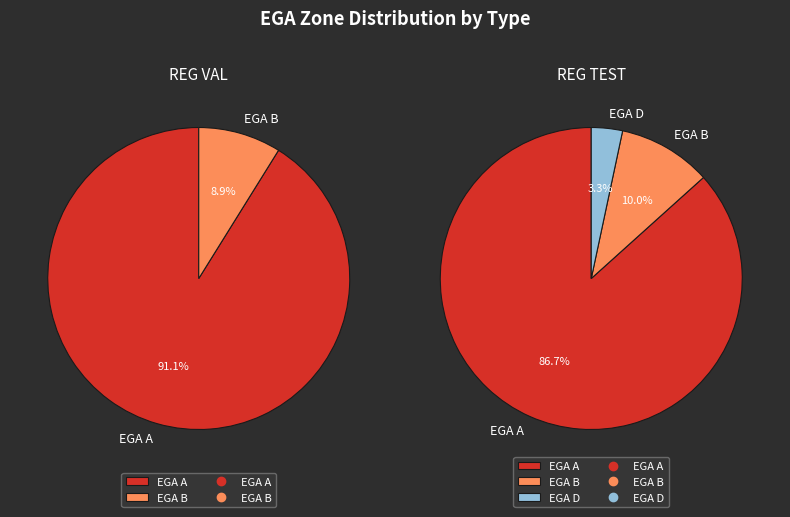

The REG VAL slice represents 67% of the pie. True or false?

False